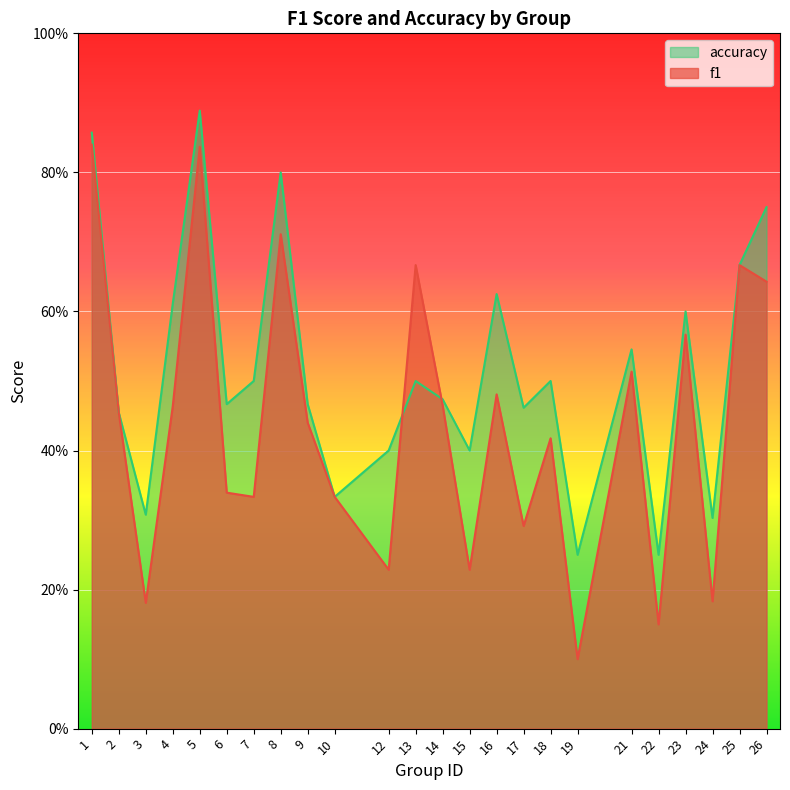

Which series has the widest spread of values?

f1